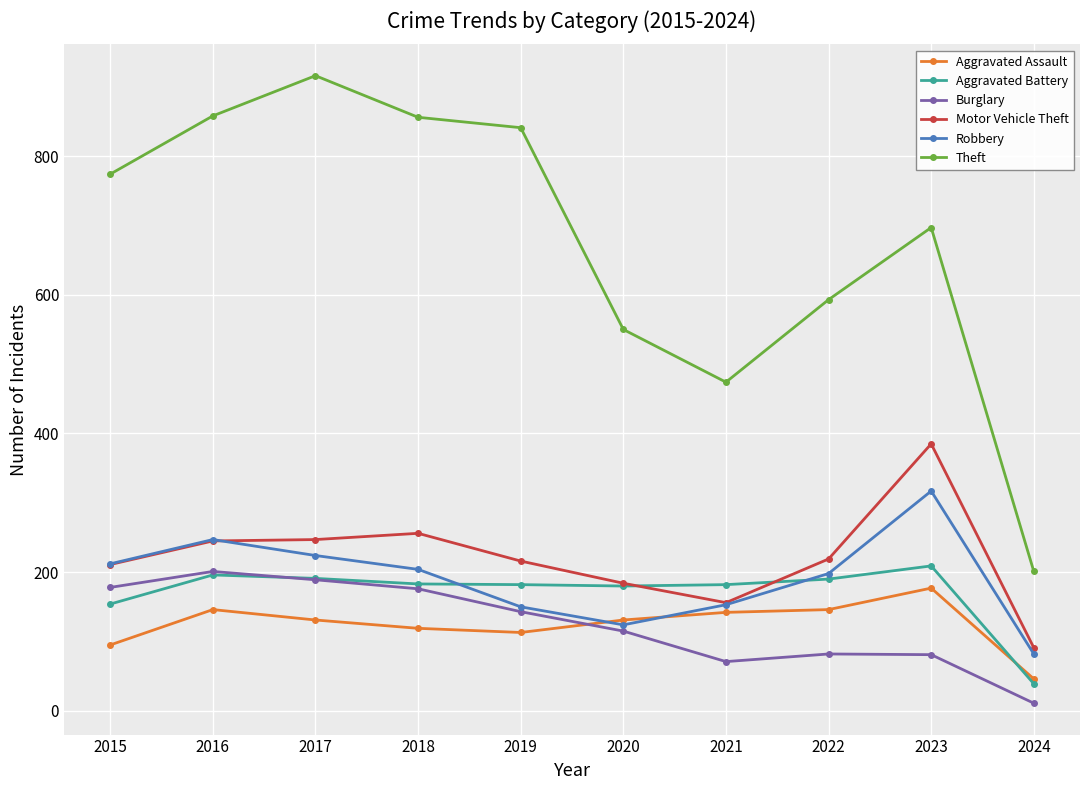

Which series changed the most between 2017 and 2022?

Theft